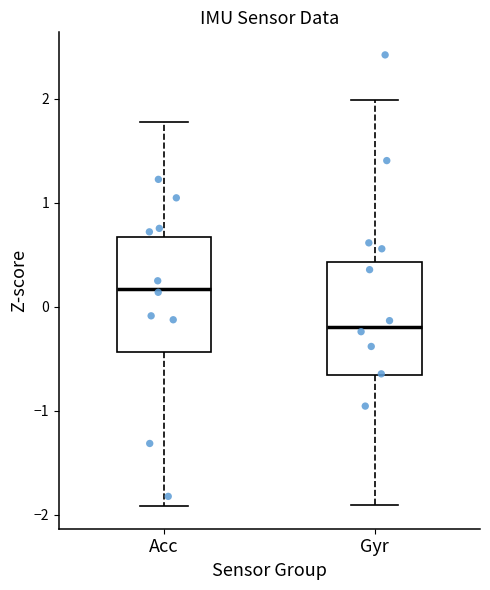

Where does the upper whisker of the box for Acc end on the y-axis? The values are not printed on the chart, so give them approximately, as read against the axis.

1.8